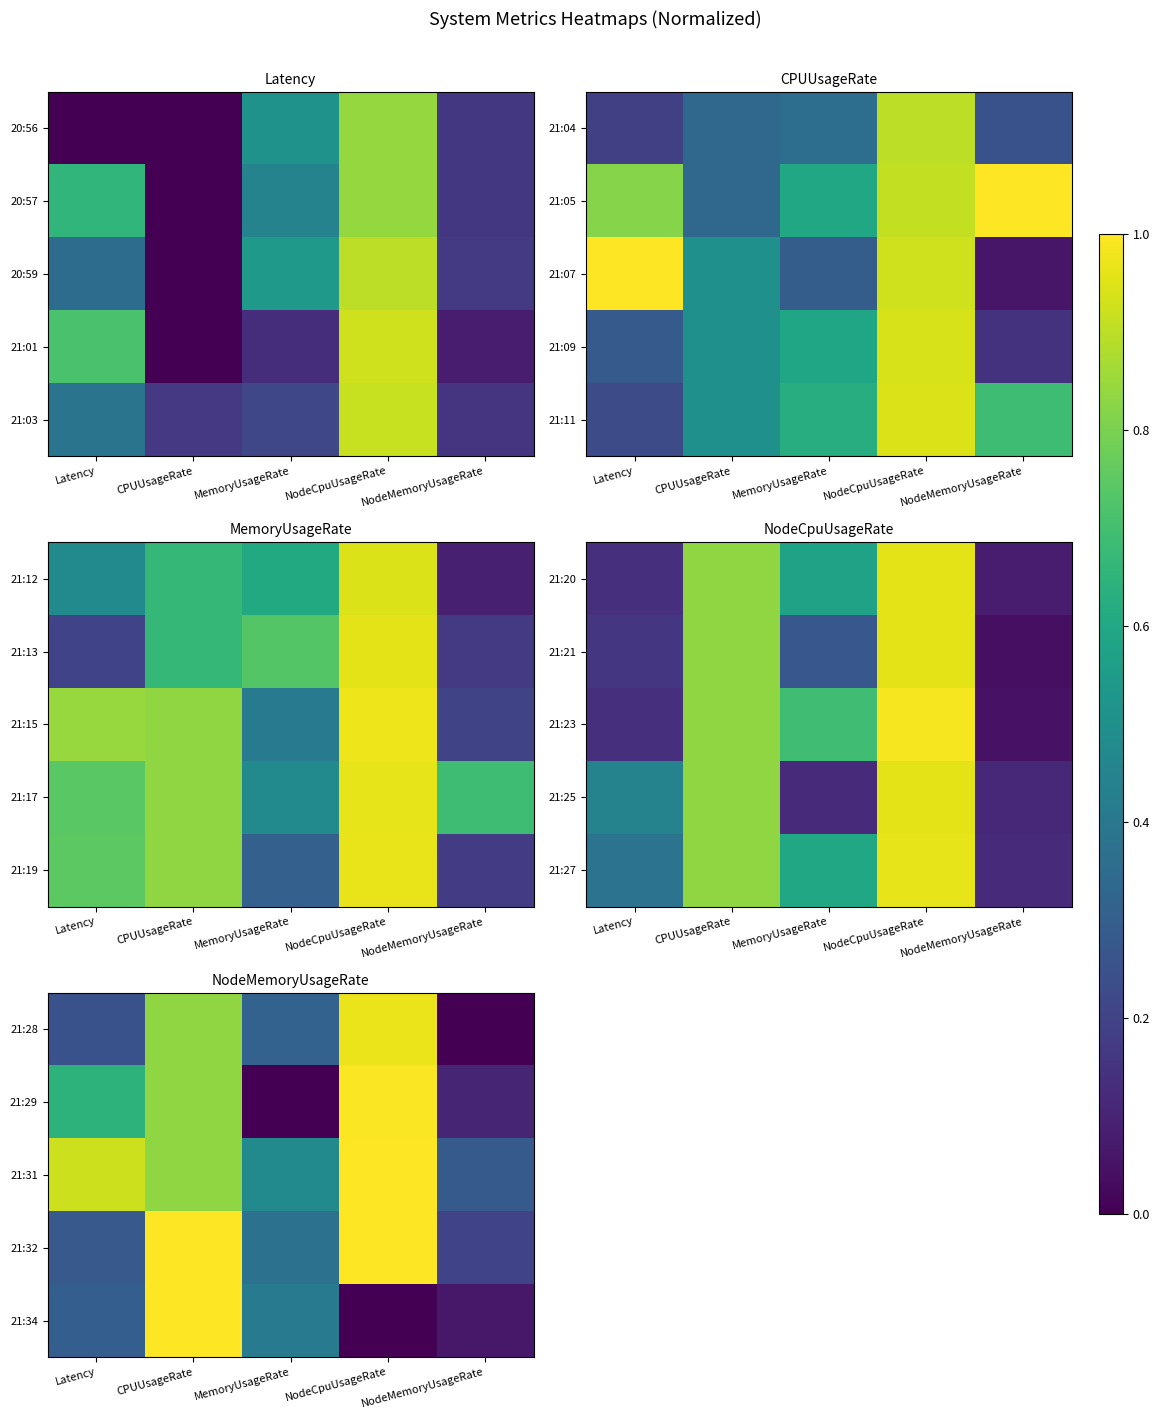

How many categories are shown in the chart?

5